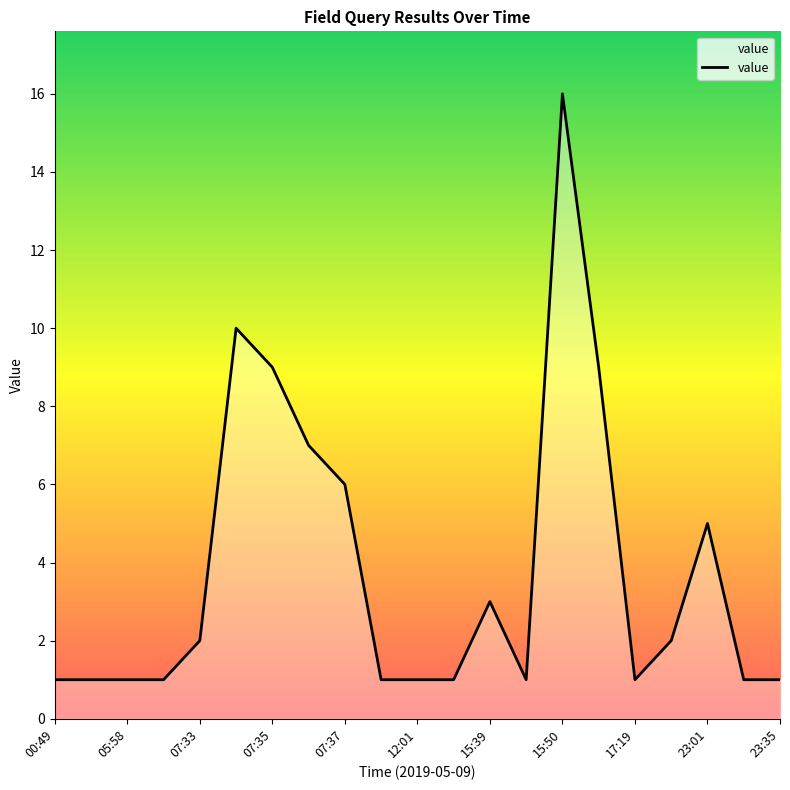

What is the greatest value displayed?

16